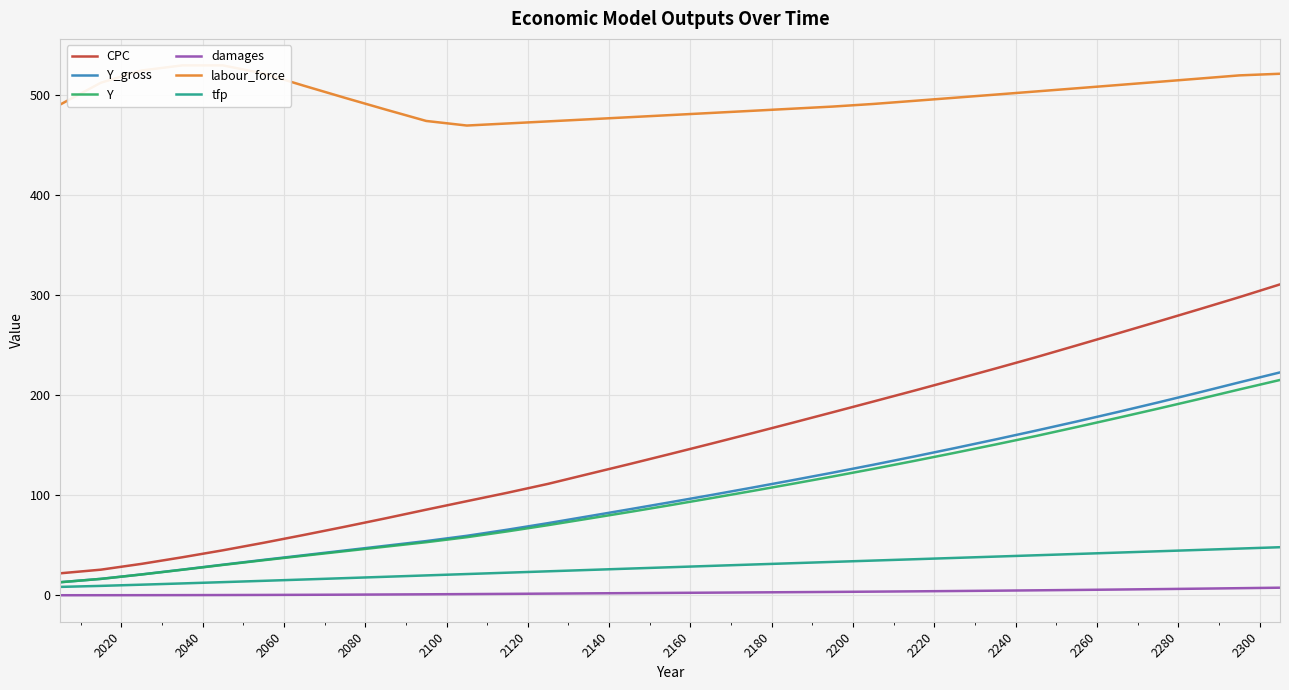

What is the minimum value for Y_gross?

13.0